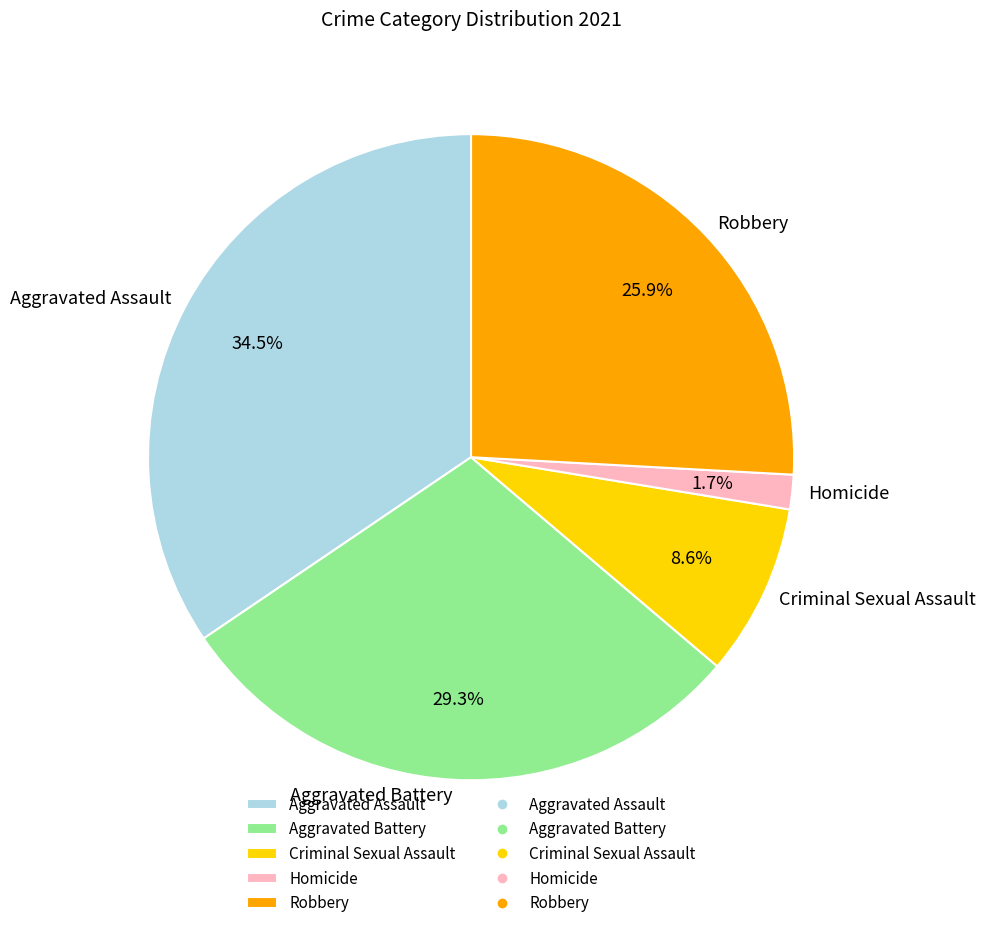

How many slices are in this pie chart?

5